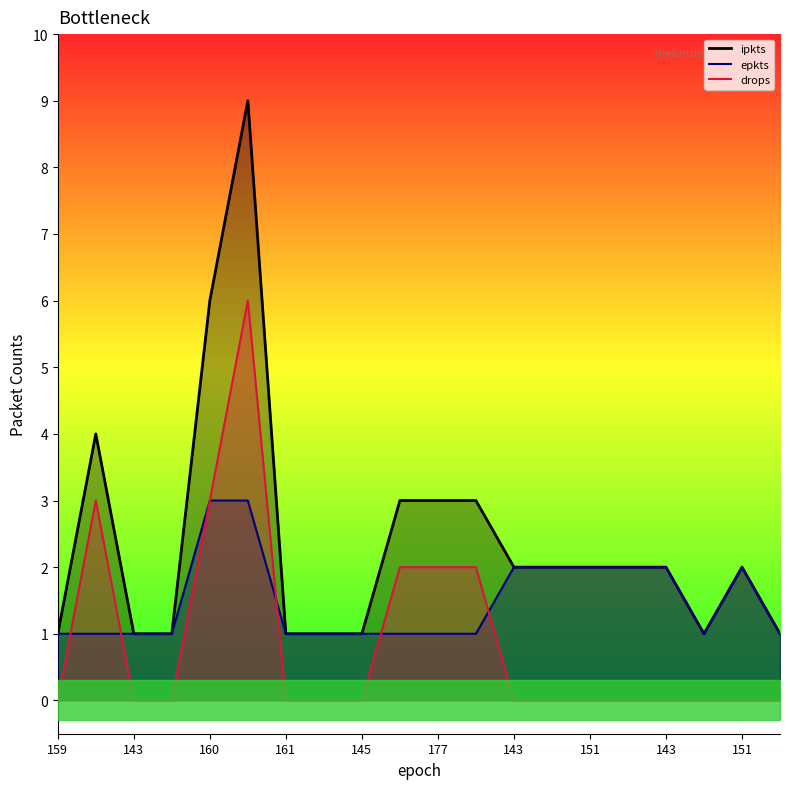

True or false: drops_line has more than 0 interior local peaks.

True